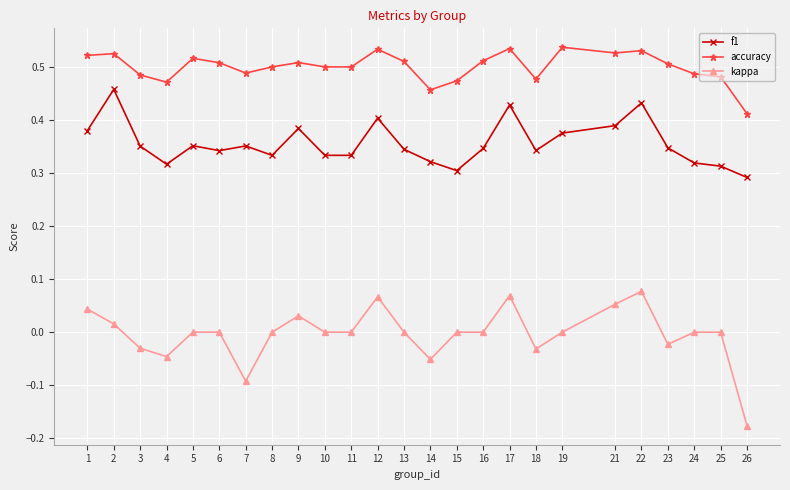

True or false: kappa and accuracy intersect in this chart.

False